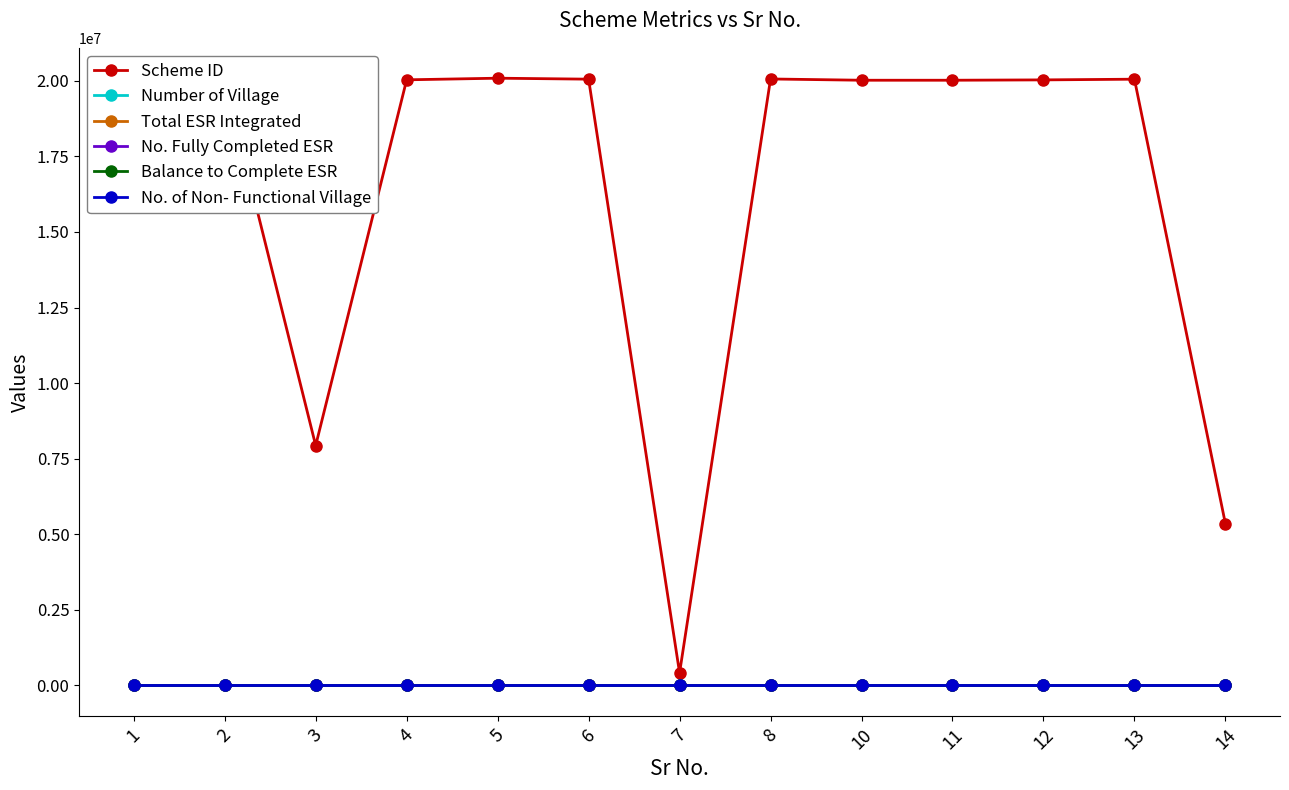

Is it true that Scheme ID equals 20086730 at 5?

True